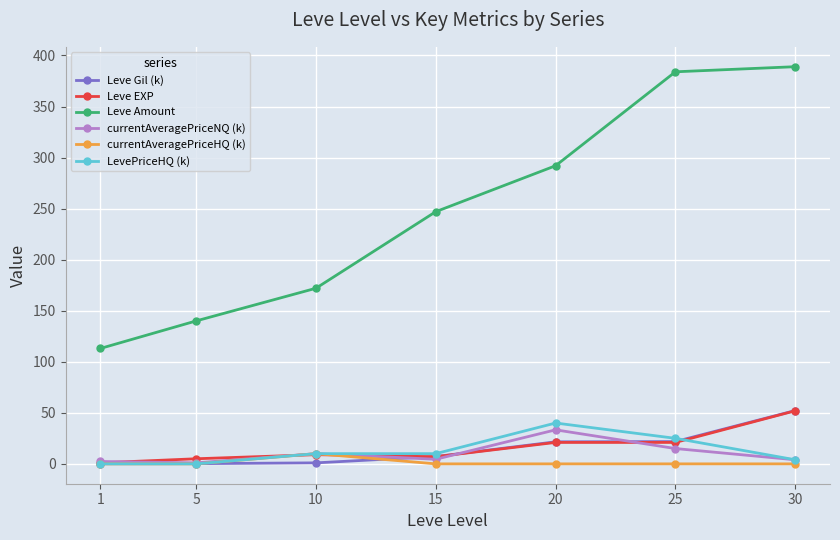

True or false: currentAveragePriceHQ (k) and Leve Amount cross at least once.

False